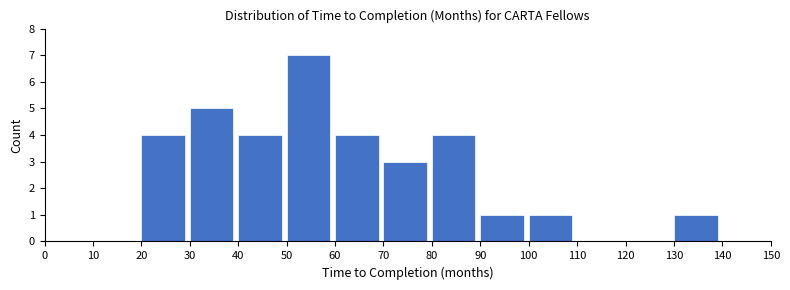

What is the height of the bar covering 90 to 100 on the x-axis? The values are not printed on the chart, so give them approximately, as read against the axis.

1